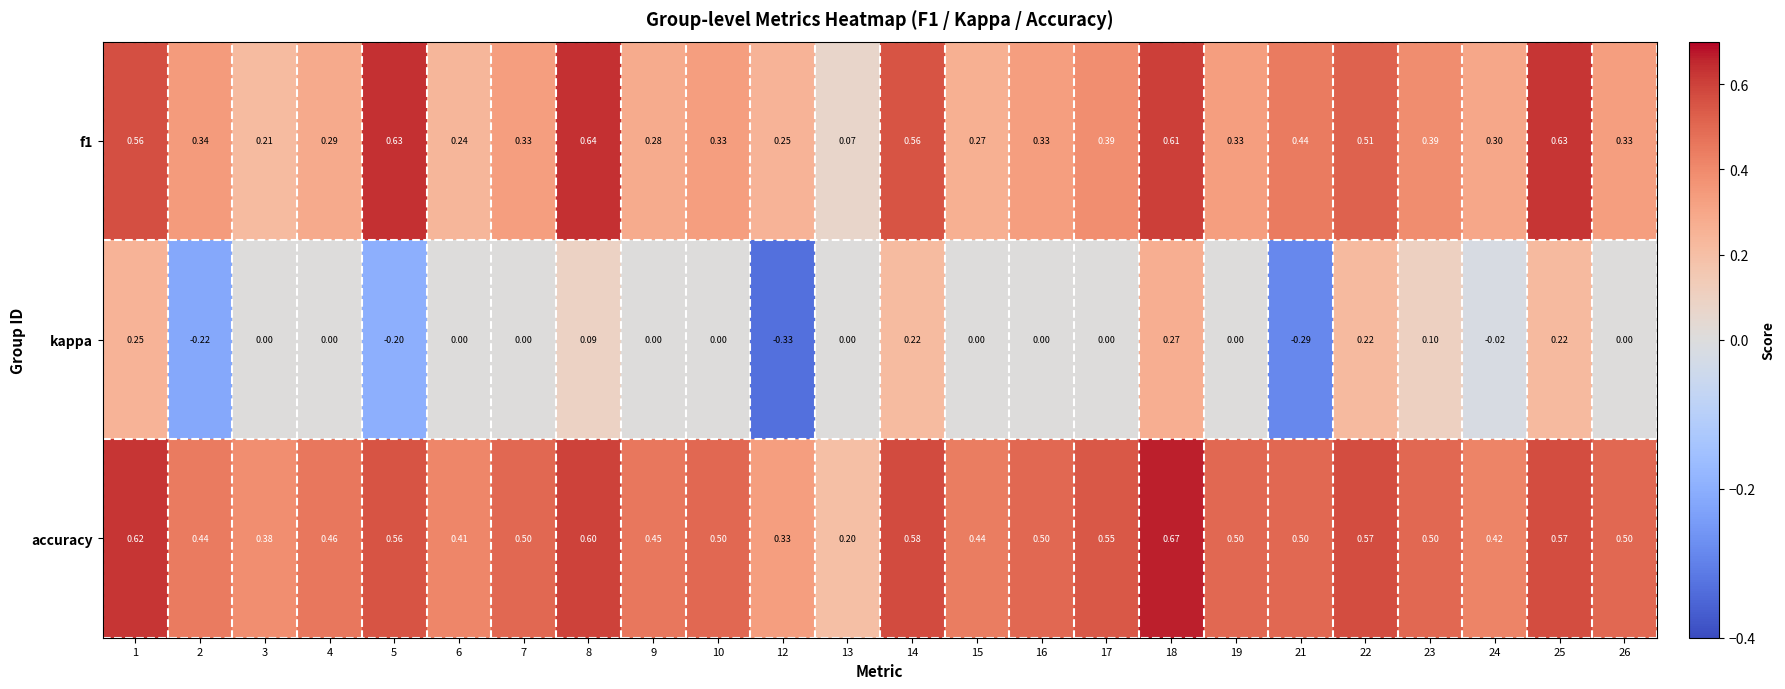

Rank the series at 16 from highest to lowest value.

accuracy, f1, kappa